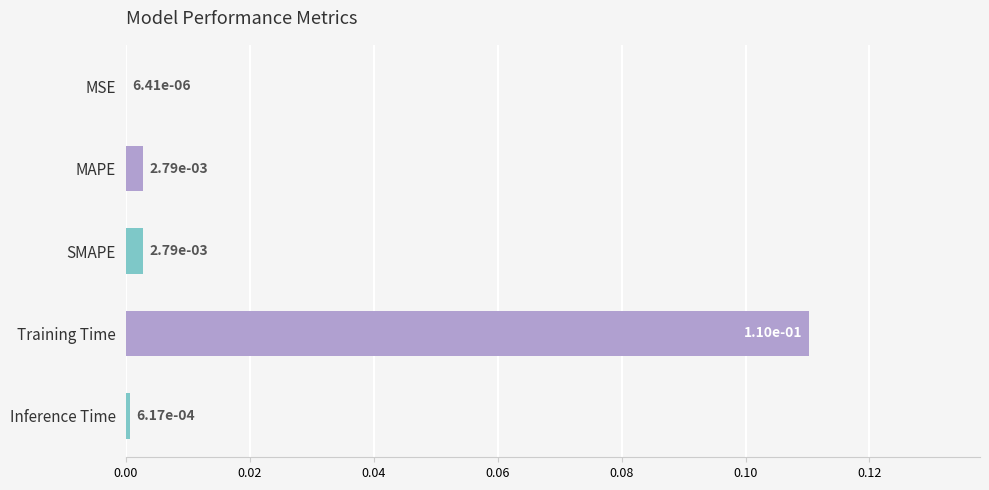

What is the change in value from MAPE to Training Time?

+0.1